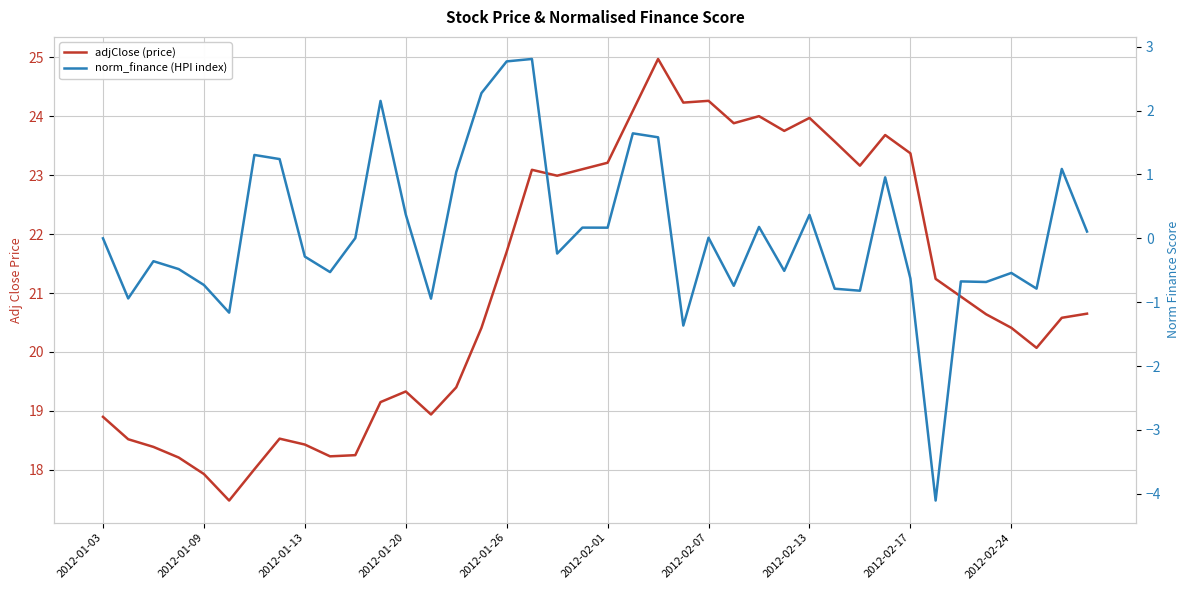

Rank the series at 2012-01-09 from highest to lowest value.

adjClose (price), norm_finance (HPI index)